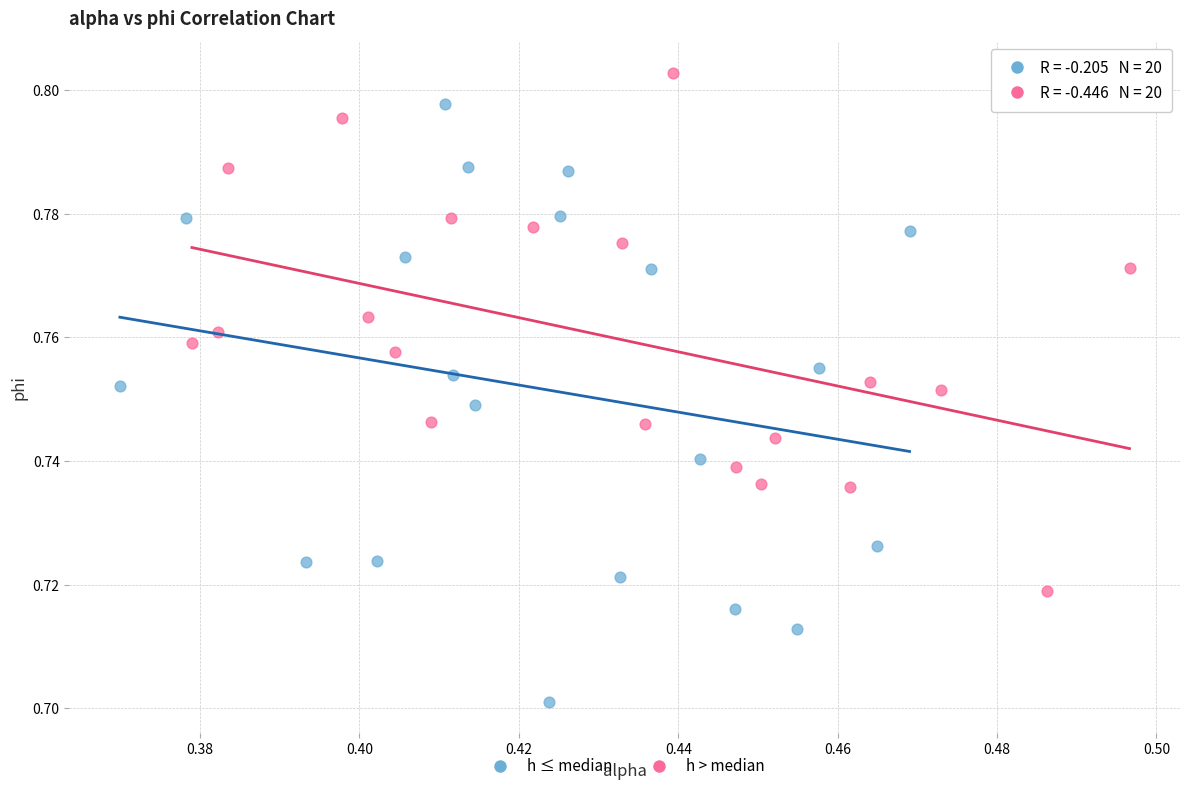

Which series has the largest Y range (max minus min)?

h ≤ median